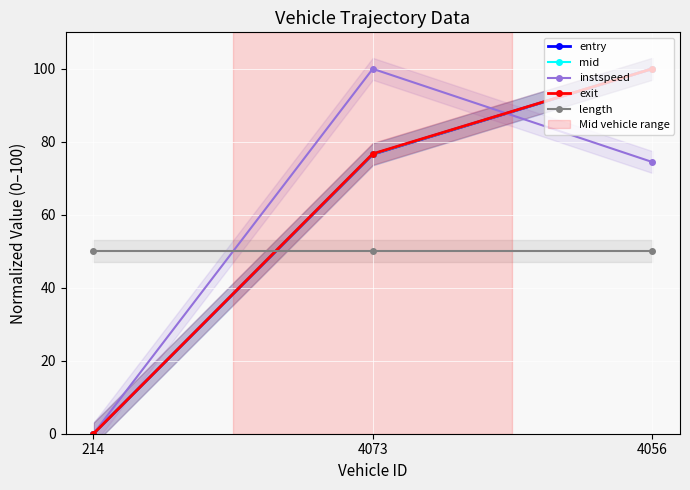

What is the difference between the maximum and minimum values in the mid series?

100.0